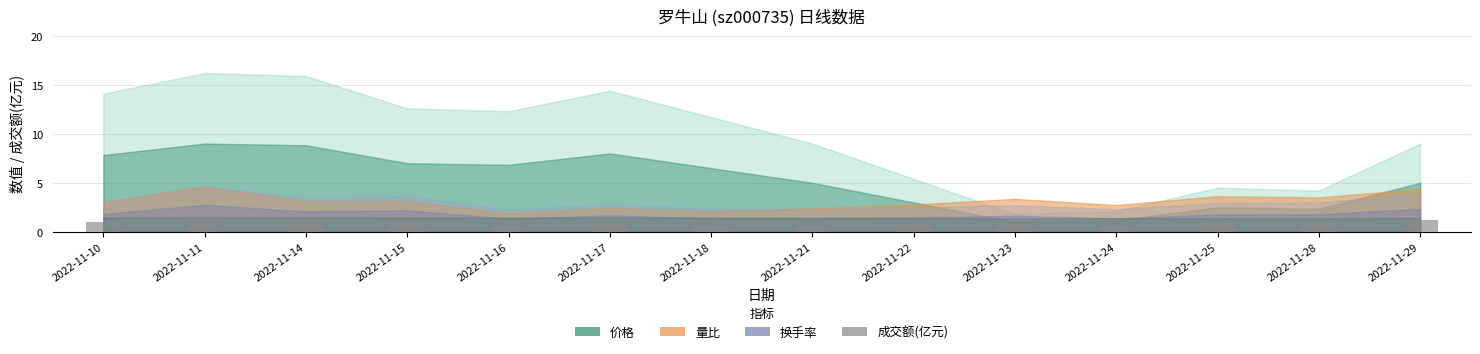

How many bars are there in total?

14